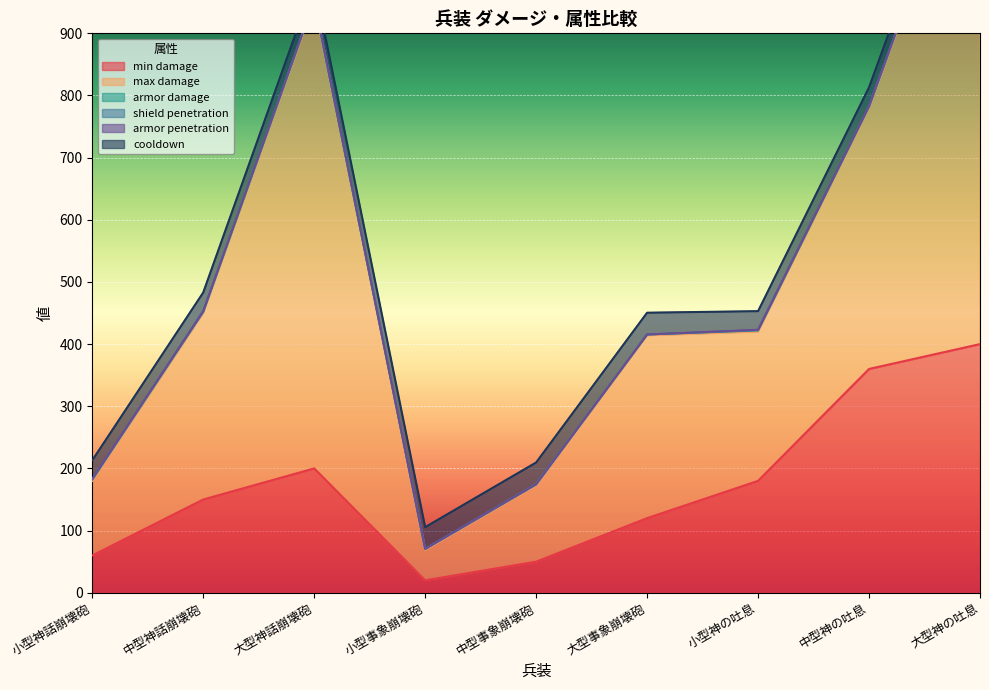

Read the cooldown value at 小型神話崩壊砲.

30.0